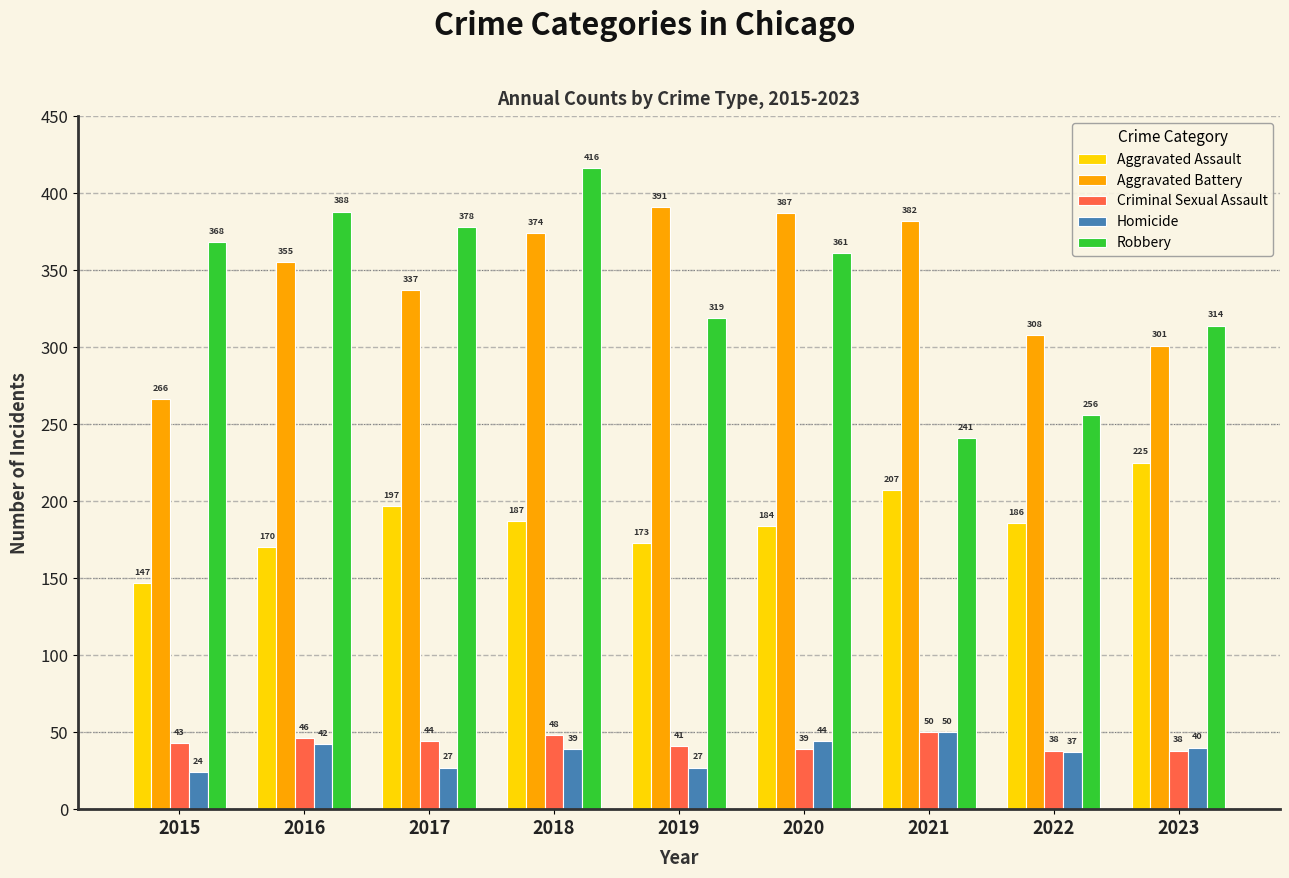

Reading left to right, extract all data points from this chart.

Aggravated Assault: 2015=147	2016=170	2017=197	2018=187	2019=173	2020=184	2021=207	2022=186	2023=225
Aggravated Battery: 2015=266	2016=355	2017=337	2018=374	2019=391	2020=387	2021=382	2022=308	2023=301
Criminal Sexual Assault: 2015=43	2016=46	2017=44	2018=48	2019=41	2020=39	2021=50	2022=38	2023=38
Homicide: 2015=24	2016=42	2017=27	2018=39	2019=27	2020=44	2021=50	2022=37	2023=40
Robbery: 2015=368	2016=388	2017=378	2018=416	2019=319	2020=361	2021=241	2022=256	2023=314